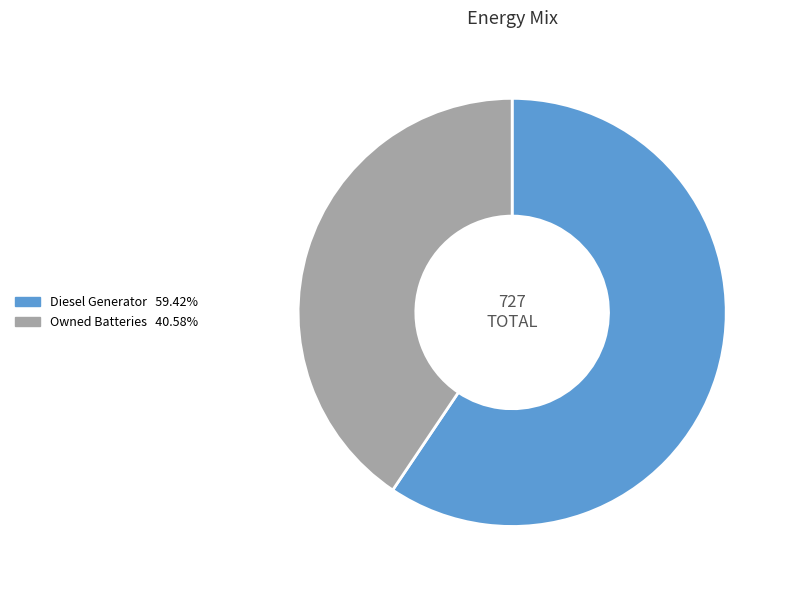

Is there any slice that represents more than half of the pie?

Yes